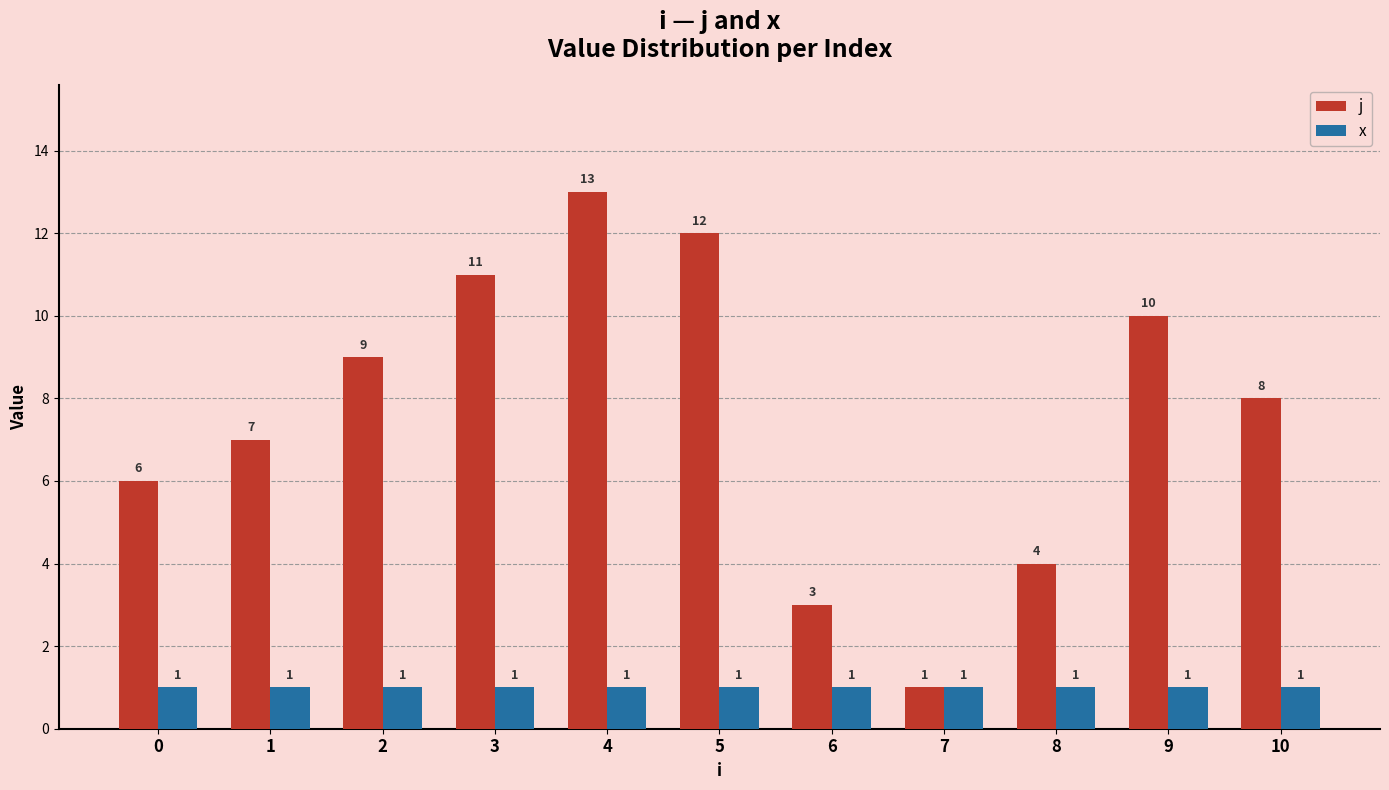

Reading left to right, extract all data points from this chart.

j: 0=6	1=7	2=9	3=11	4=13	5=12	6=3	7=1	8=4	9=10	10=8
x: 0=1	1=1	2=1	3=1	4=1	5=1	6=1	7=1	8=1	9=1	10=1